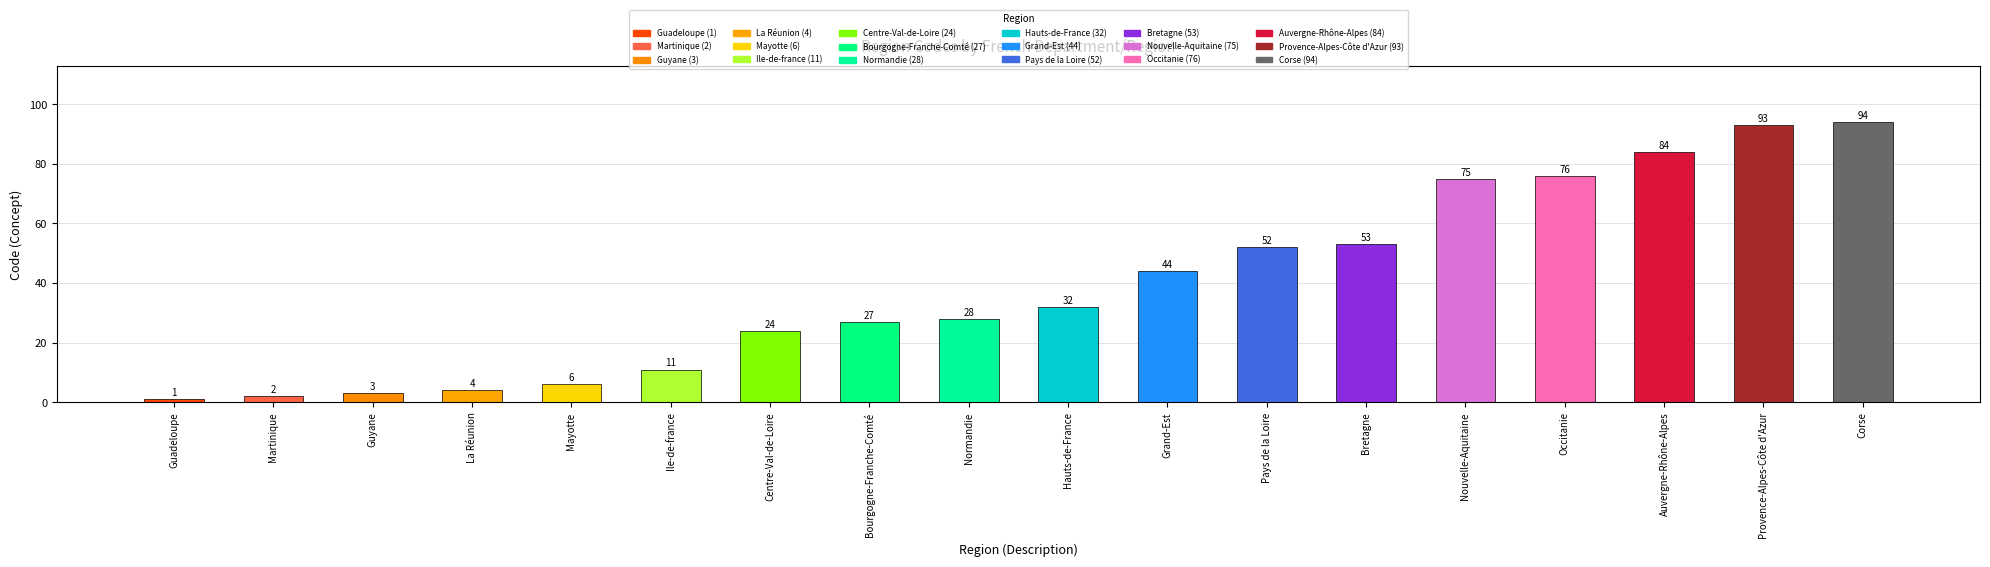

How many values are below 32?

9